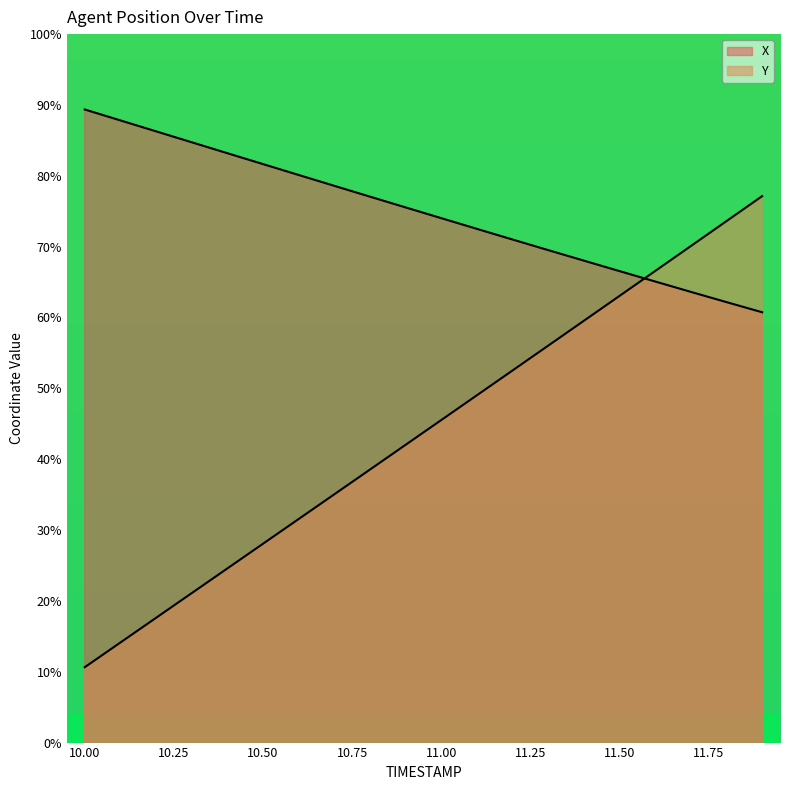

What is the spread (max minus min) of values at 10.3?

12.0